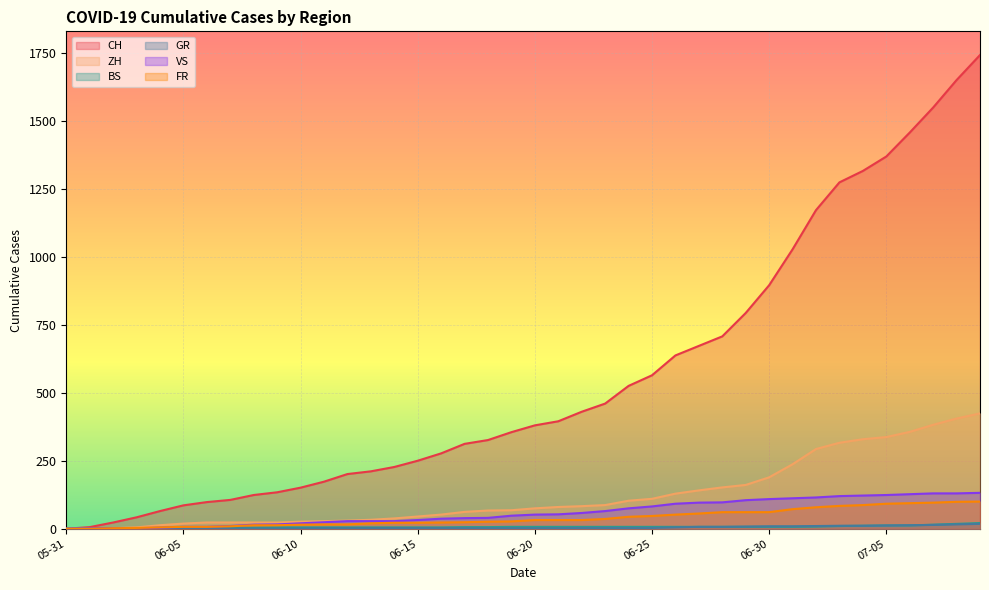

What position from the right is 2020-06-29?

11